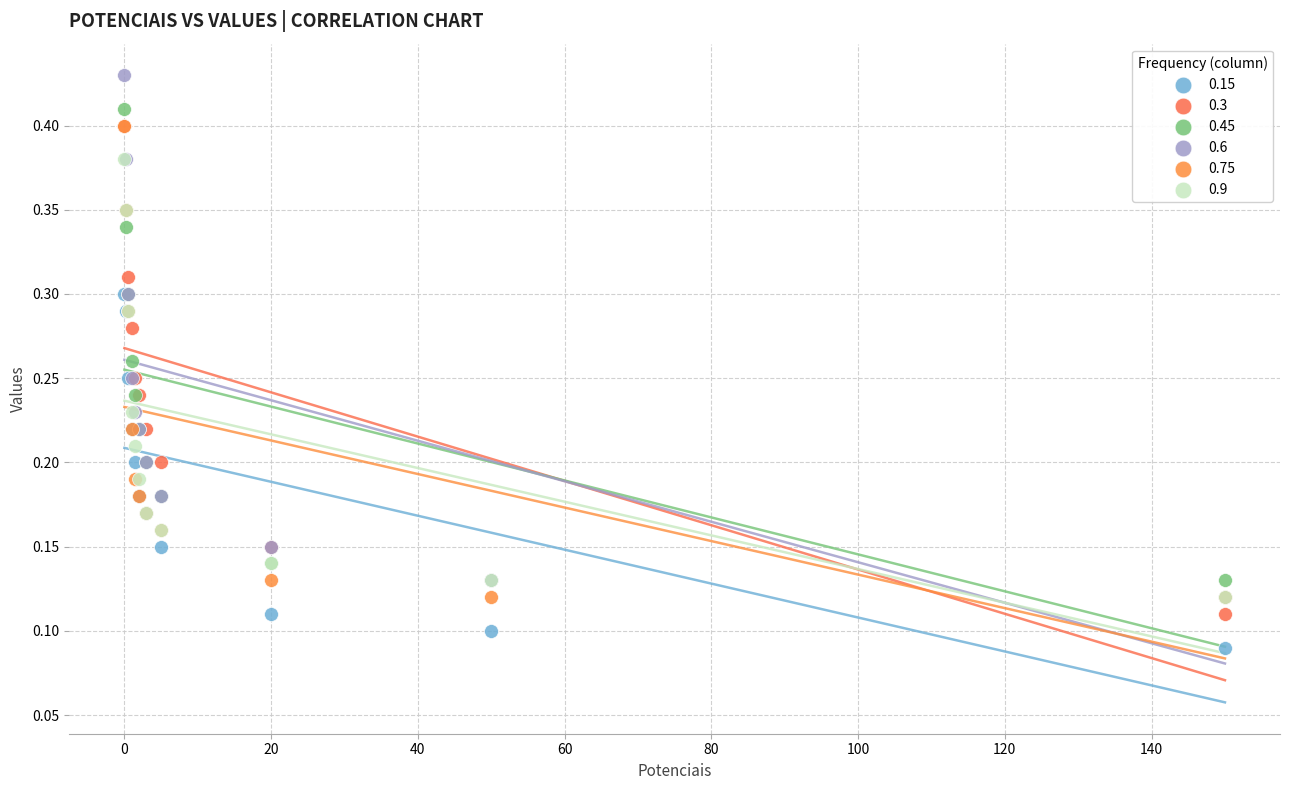

What are all the series names shown in the legend?

0.15, 0.3, 0.45, 0.6, 0.75, 0.9